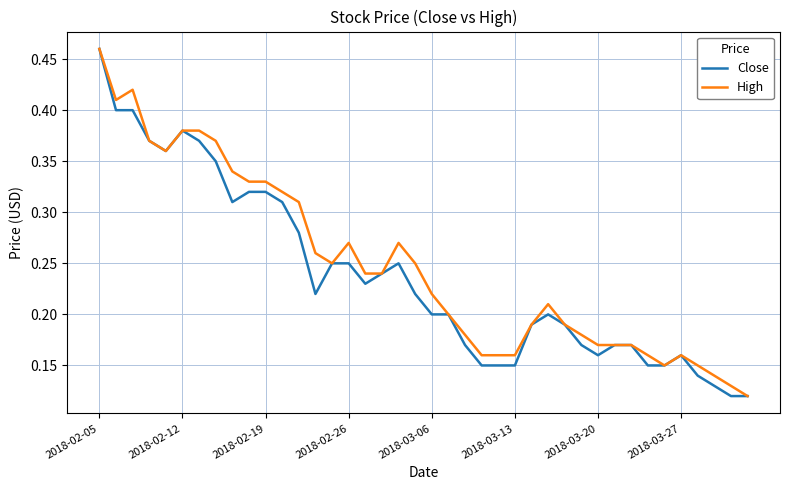

Which category has the highest value across all series?

2018-02-05